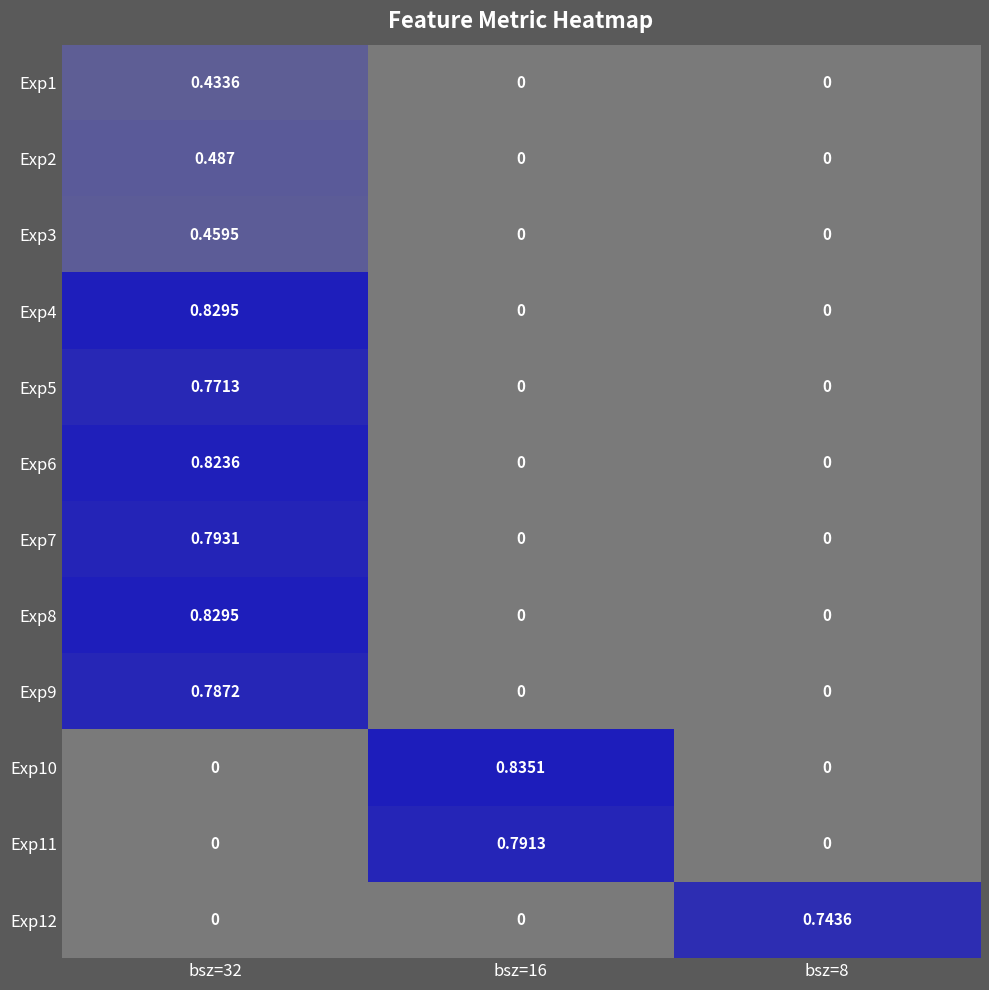

How many positive values does the Exp1 series have?

1